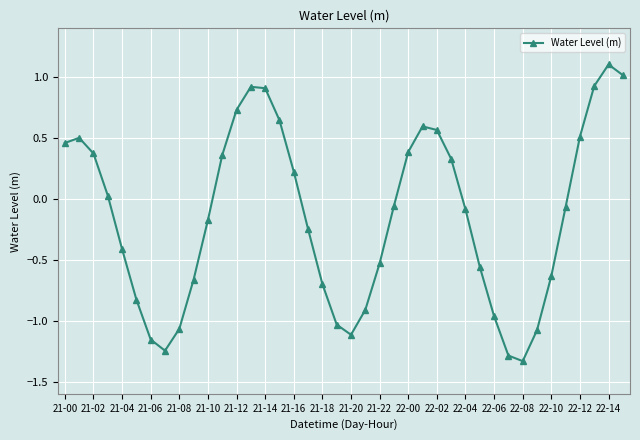

How many interior local peaks (higher than both neighbors) does the data have?

4